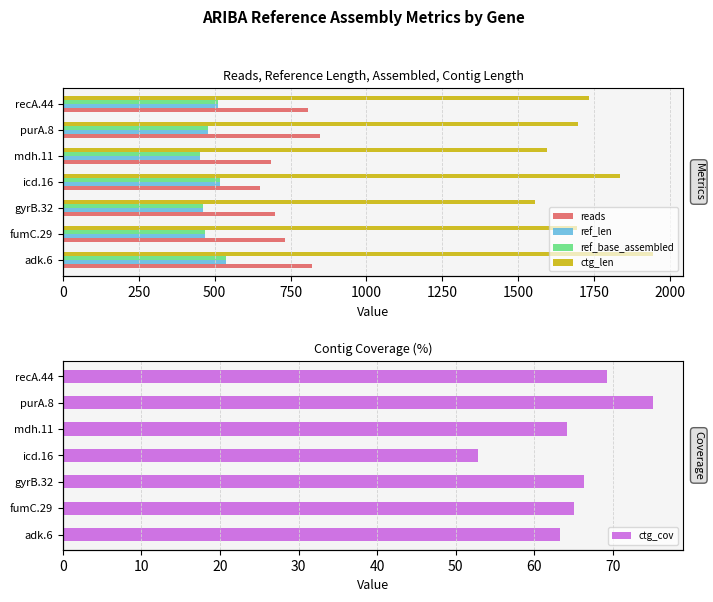

What is the average value of the ref_len series?

489.0